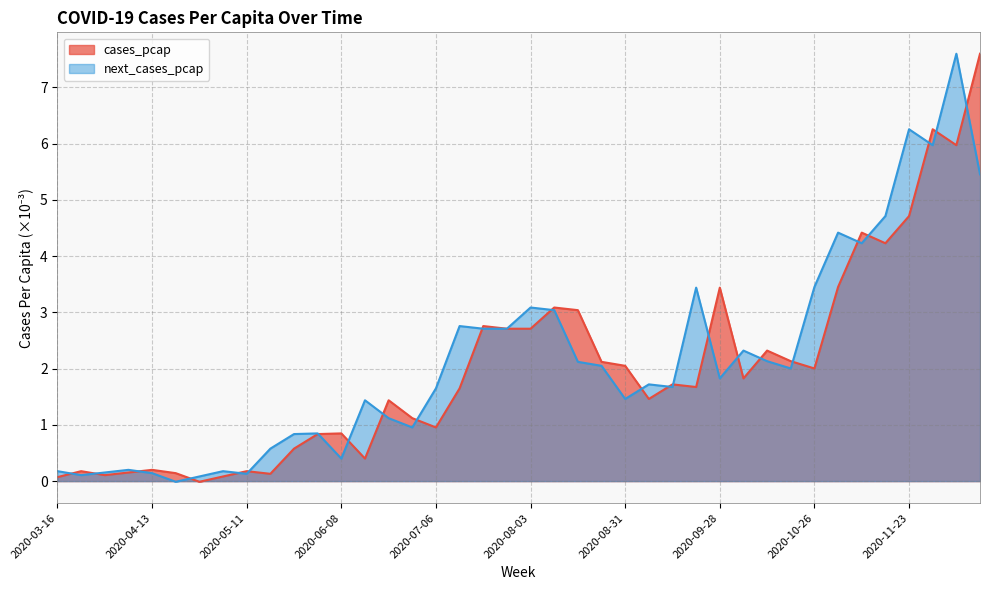

The value of next_cases_pcap at 2020-04-27 is 0.1. True or false?

True